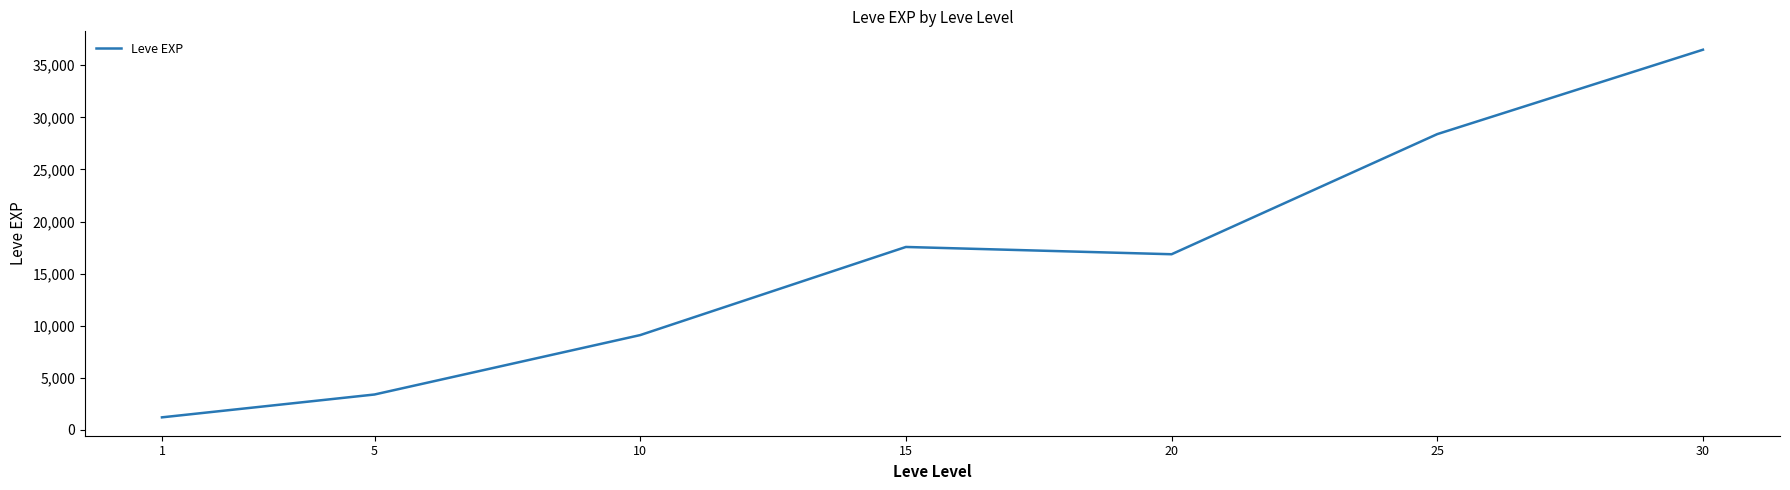

The value at 30 is 12278.0. True or false?

False